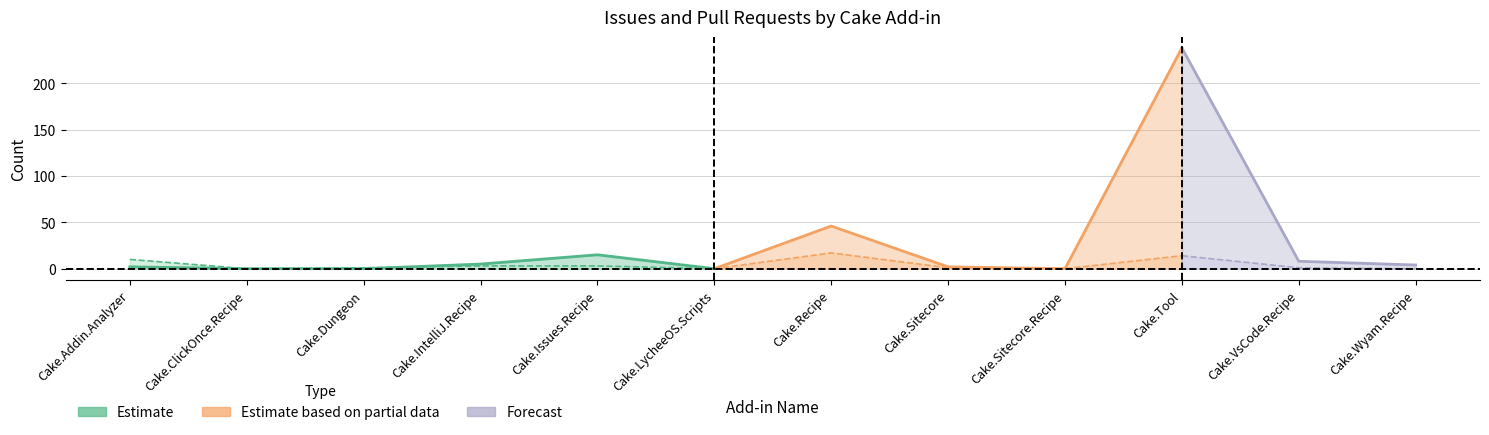

What is the total value across all series at Cake.Recipe?

63